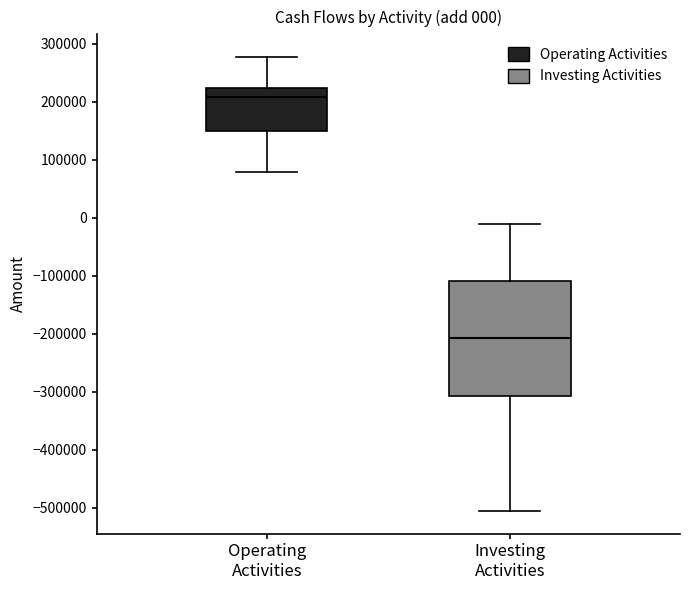

Which box has the highest median line?

Operating Activities